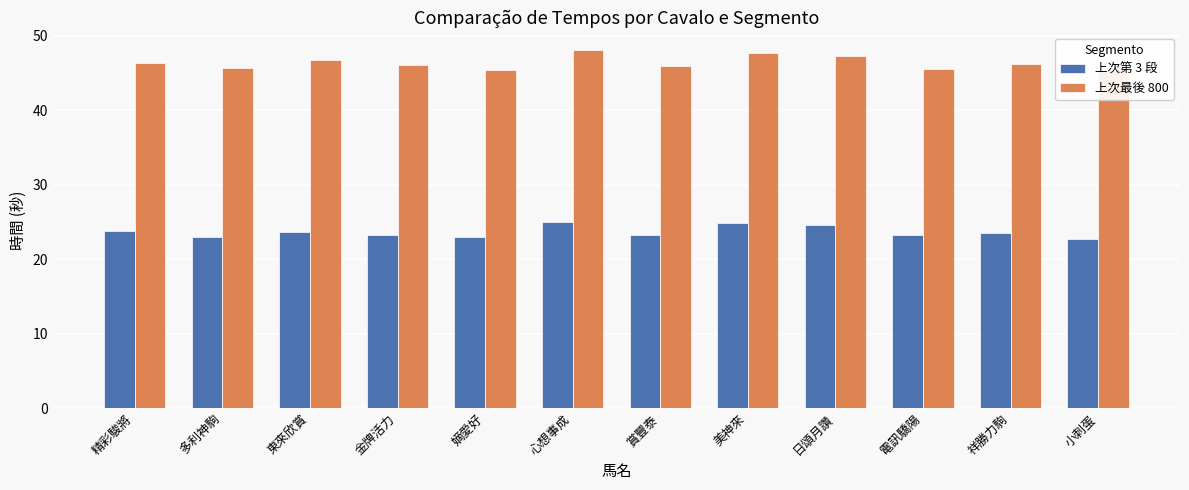

At which label does 上次第 3 段 first exceed 23?

精彩駿將